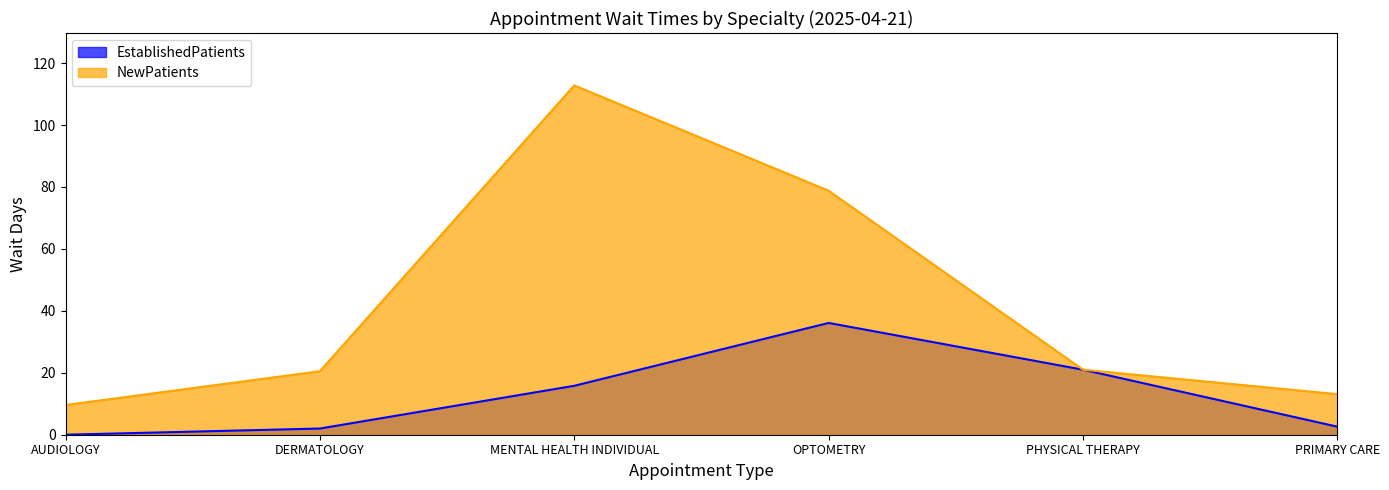

At which label does NewPatients reach its peak?

MENTAL HEALTH INDIVIDUAL